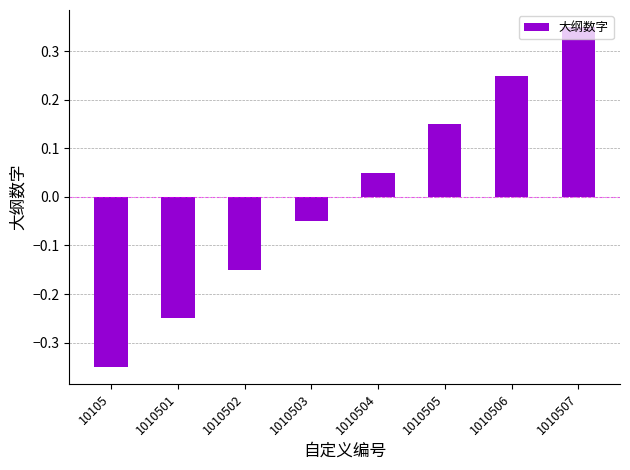

Which category has the highest value across all series?

1010507